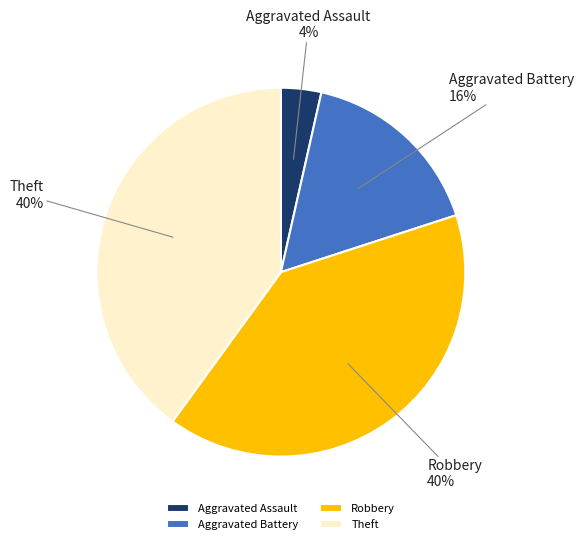

Is Theft the majority of the pie?

No